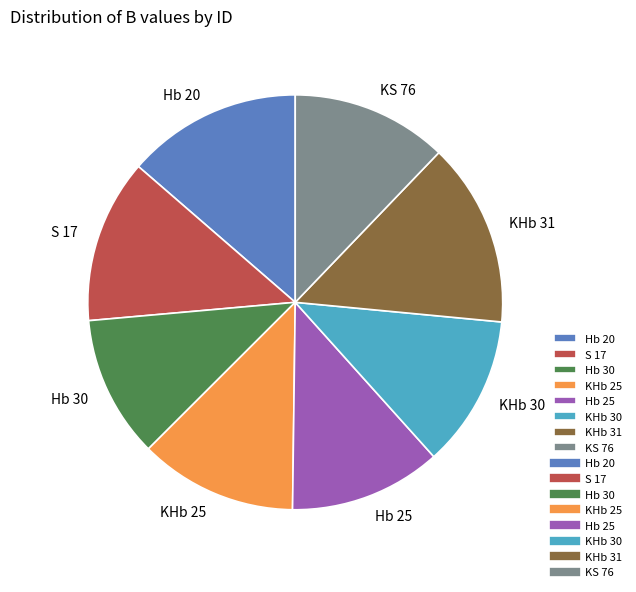

Combined, do S 17 and KHb 30 account for over 50%?

No